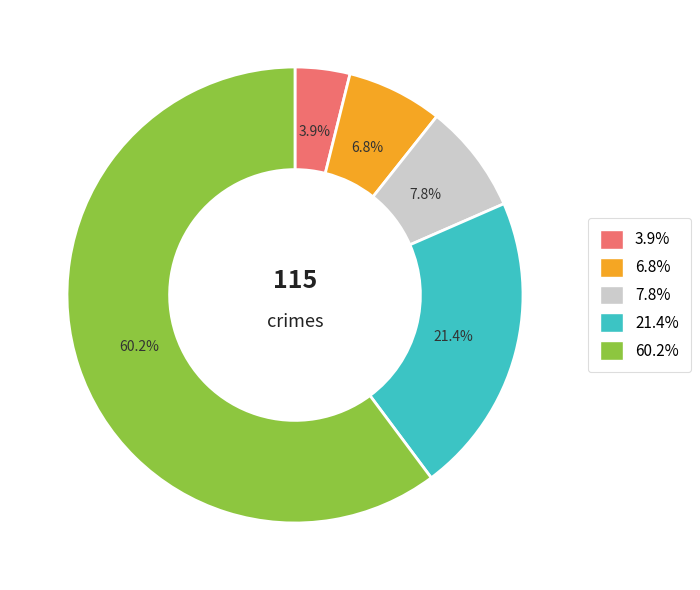

Does any single category account for the majority?

Yes